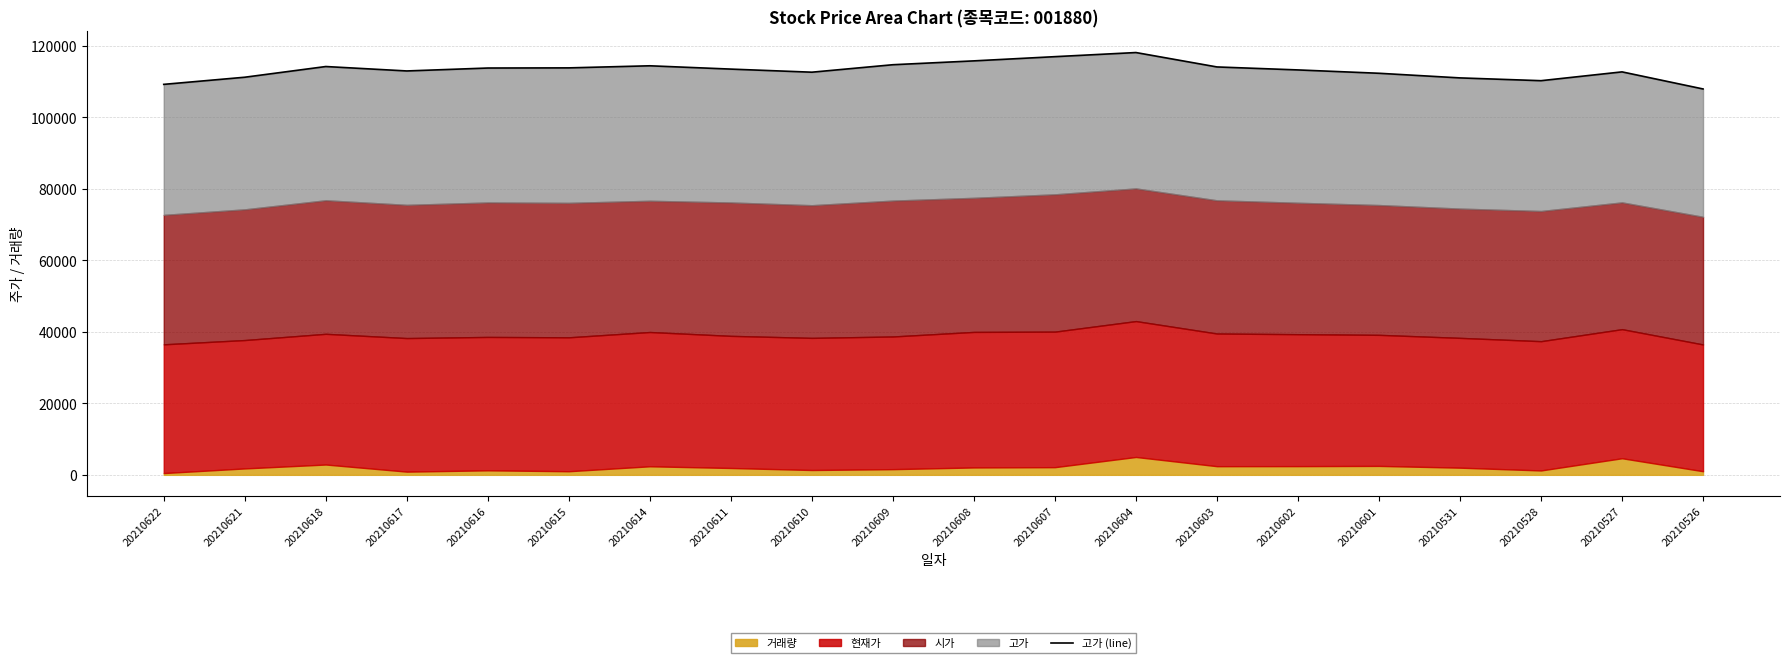

True or false: there are more than 0 points higher than both neighbors.

True